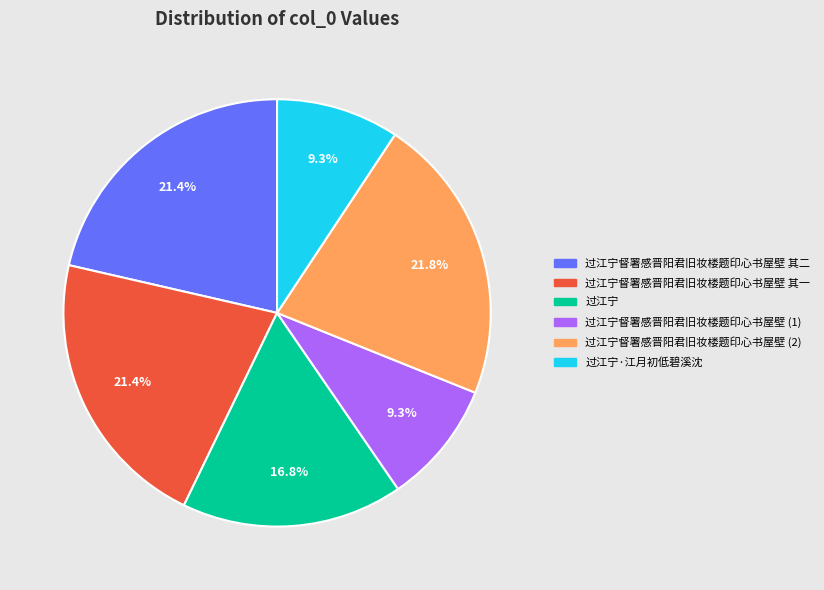

Does 过江宁督署感晋阳君旧妆楼题印心书屋壁 其一 account for over 50% of the chart?

No